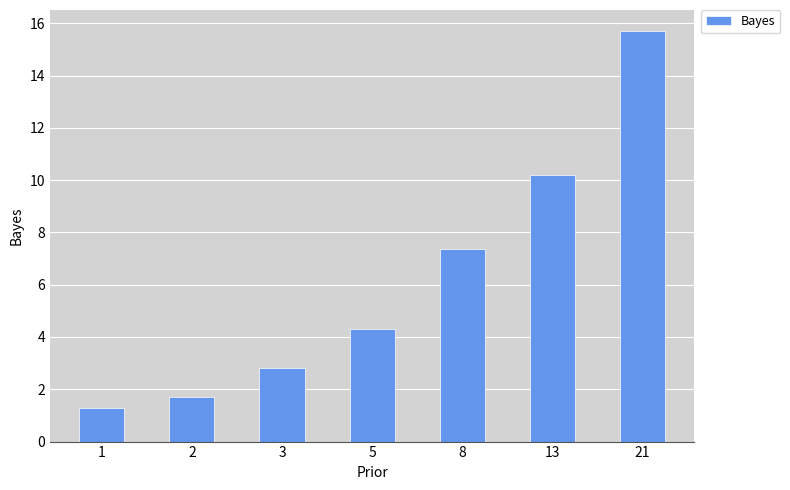

At which label does the data first exceed 4?

5